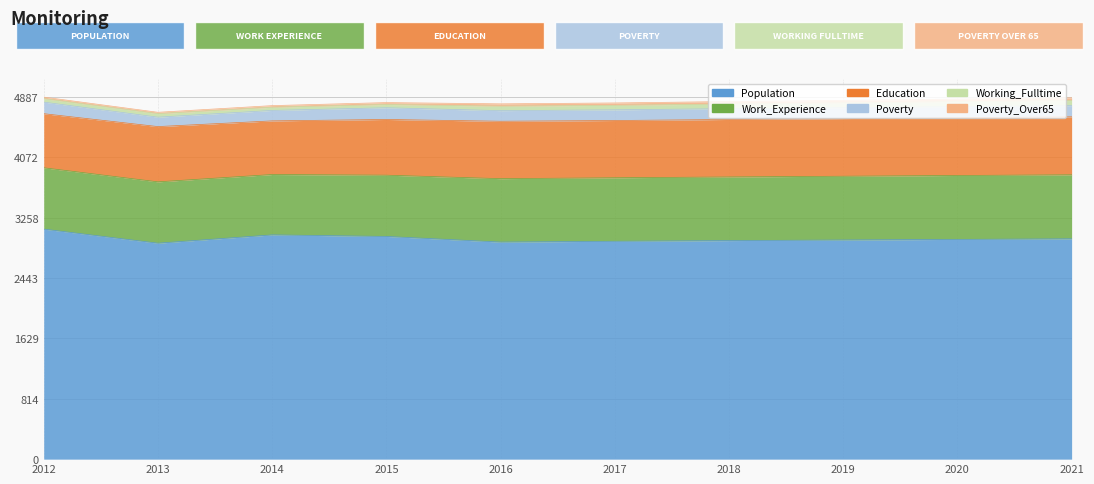

What are all the series names shown in the legend?

Population, Work_Experience, Education, Poverty, Working_Fulltime, Poverty_Over65